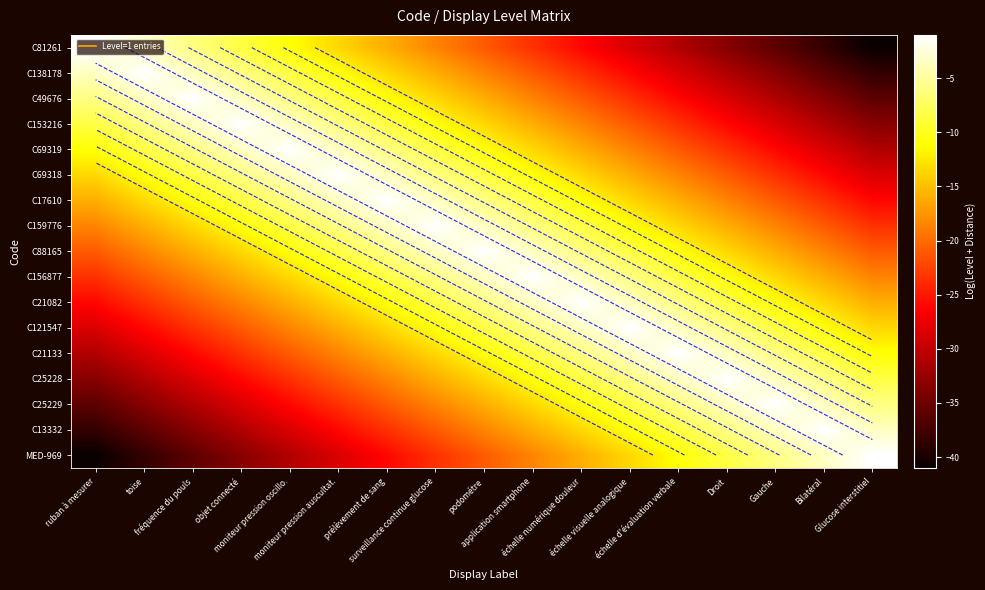

True or false: C21133 has a value of -23.2 at prélèvement de sang.

False